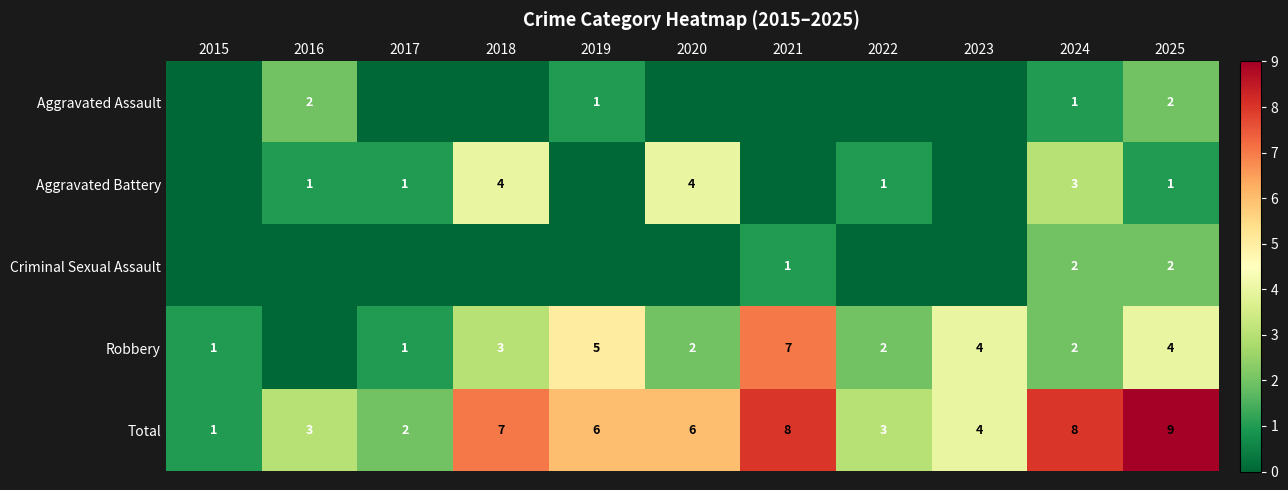

What is the sum of the Total values at 2016 and 2024?

11